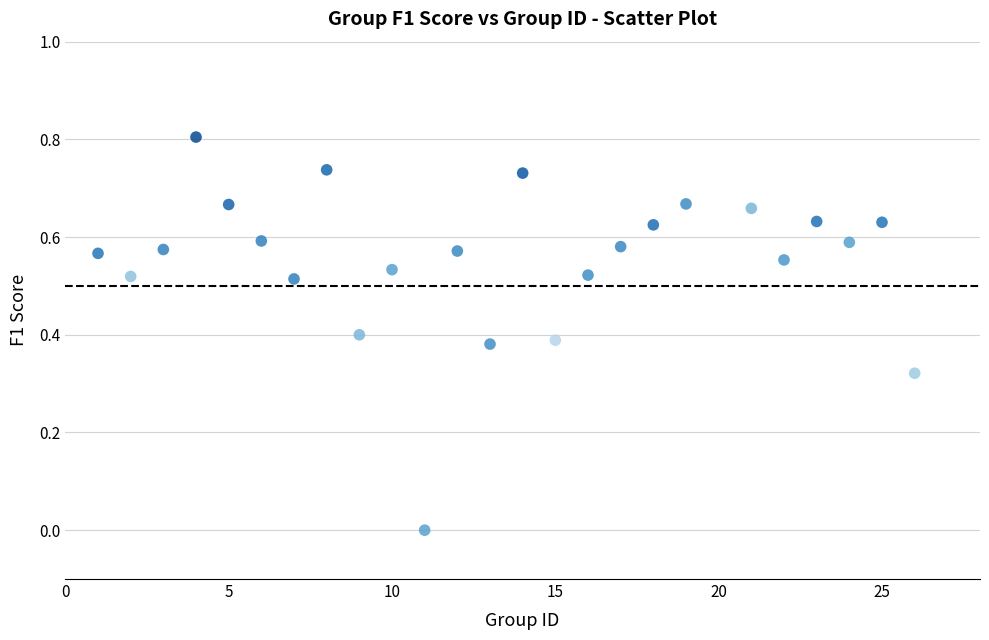

What is the range of X values (max minus min)?

25.0